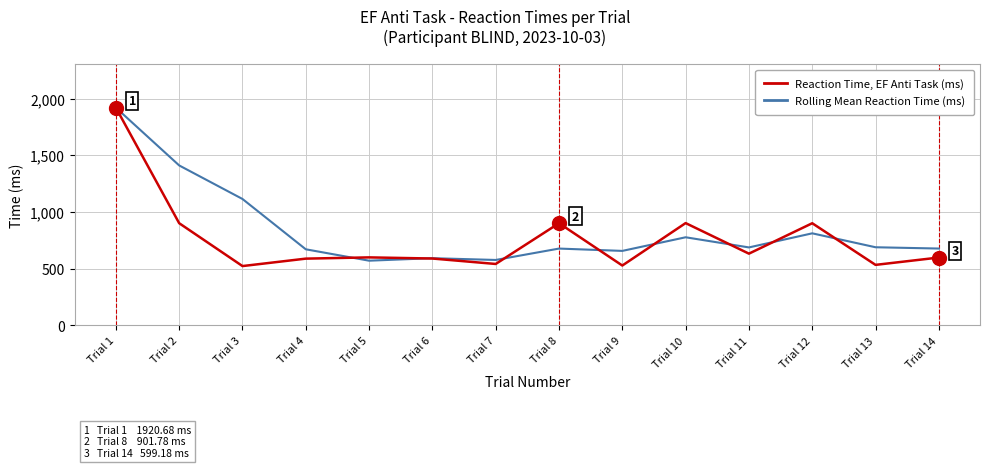

What is the sum of all Reaction Time, EF Anti Task (ms) values?

10670.7